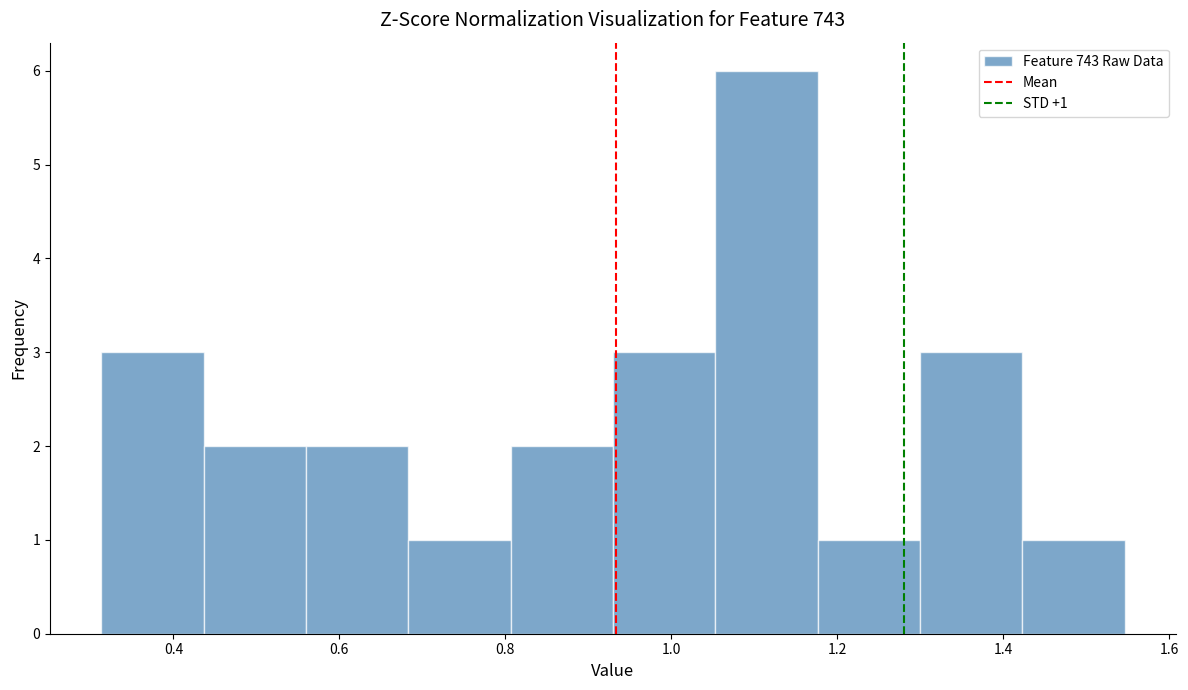

Over which range of the x-axis is the bar tallest?

1.06 to 1.18